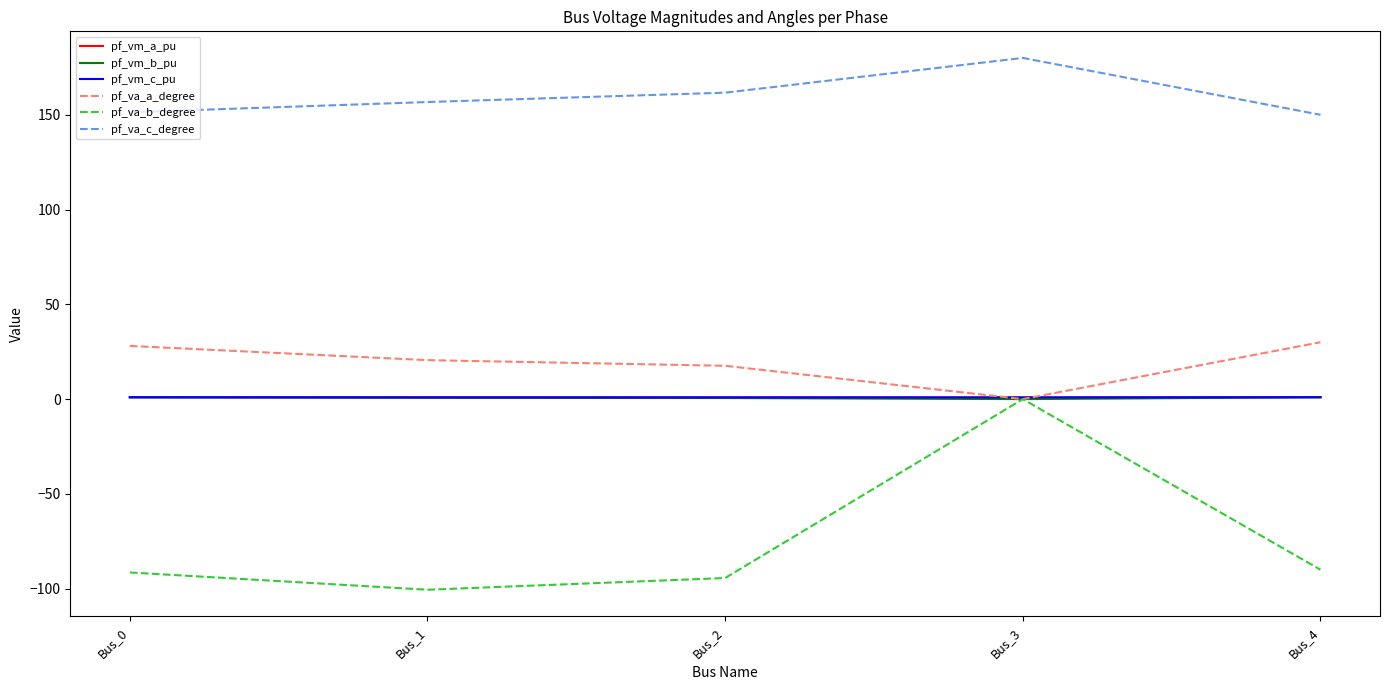

The pf_va_c_degree series shows 44.5 at Bus_0. True or false?

False